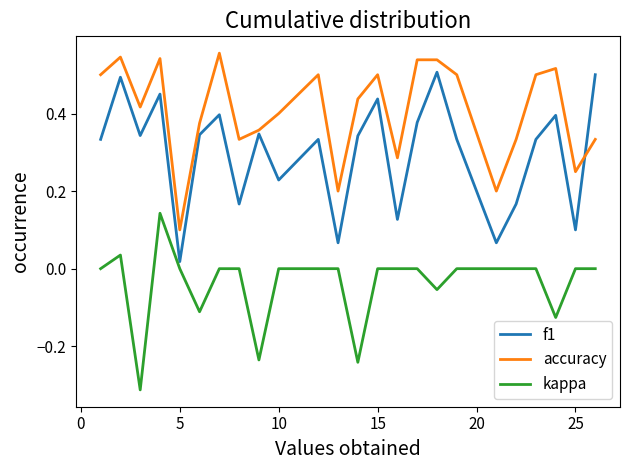

Which series ends up on top after the final intersection of accuracy and f1?

f1